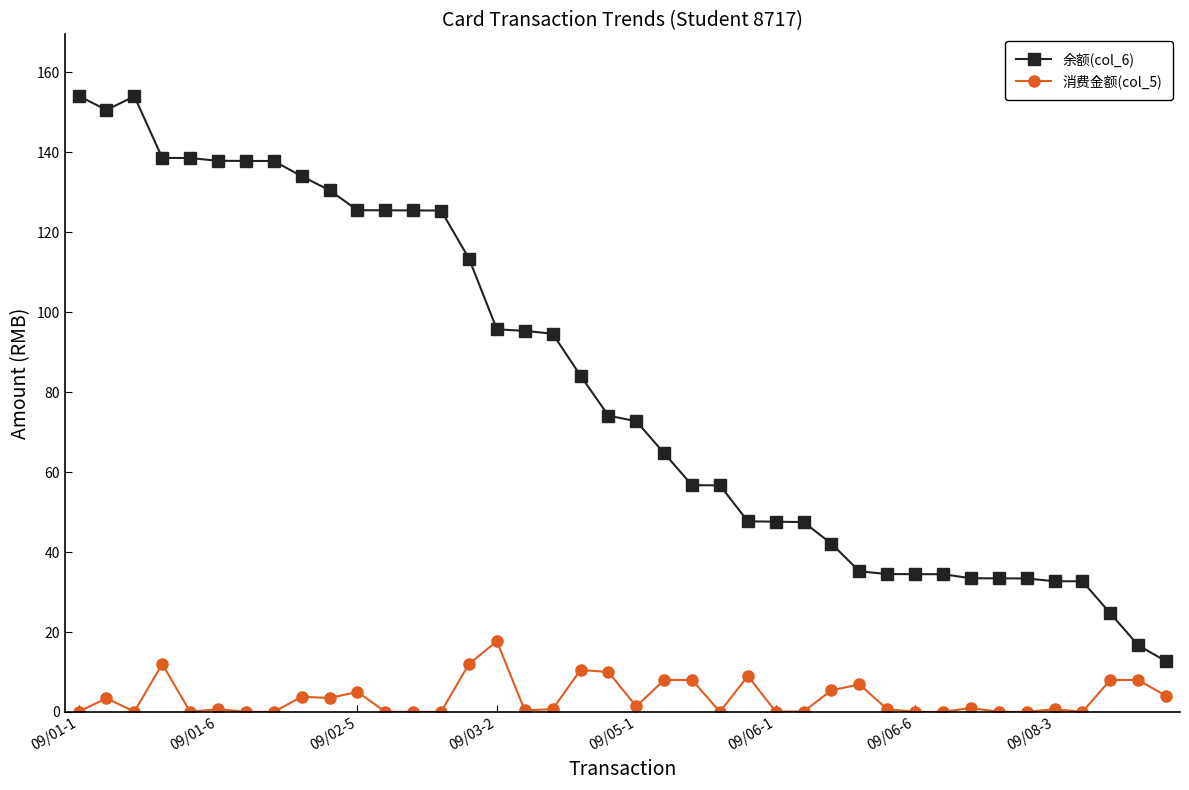

Which series has the largest range (max minus min)?

余额(col_6)